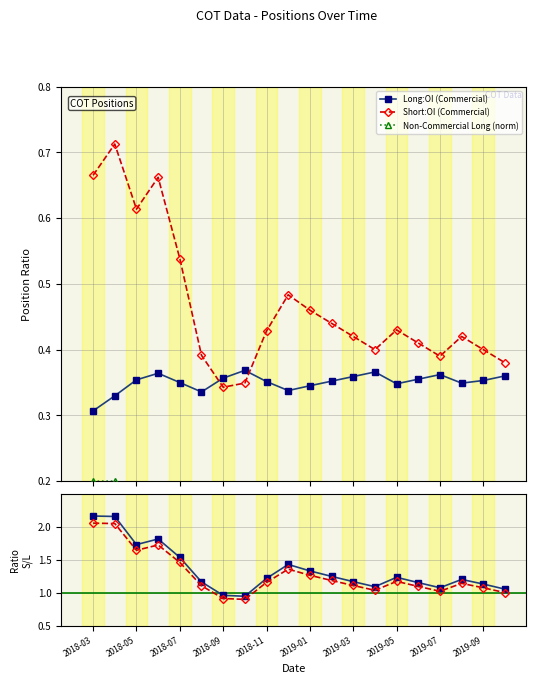

At how many categories does at least one series exceed 1?

18